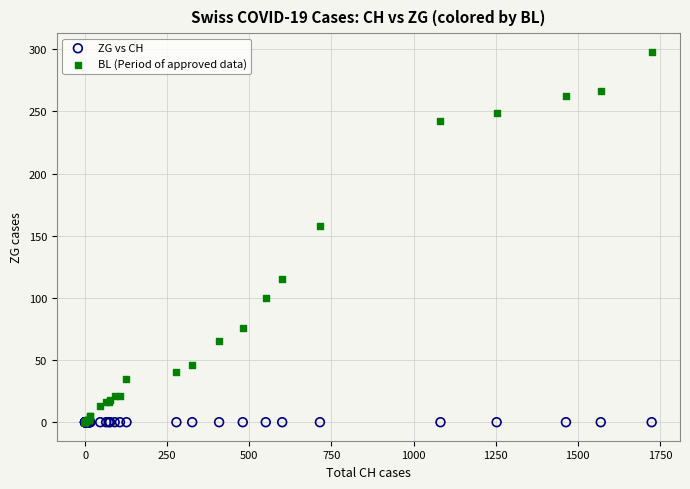

Across all series, what Y value is closest to 149?

158